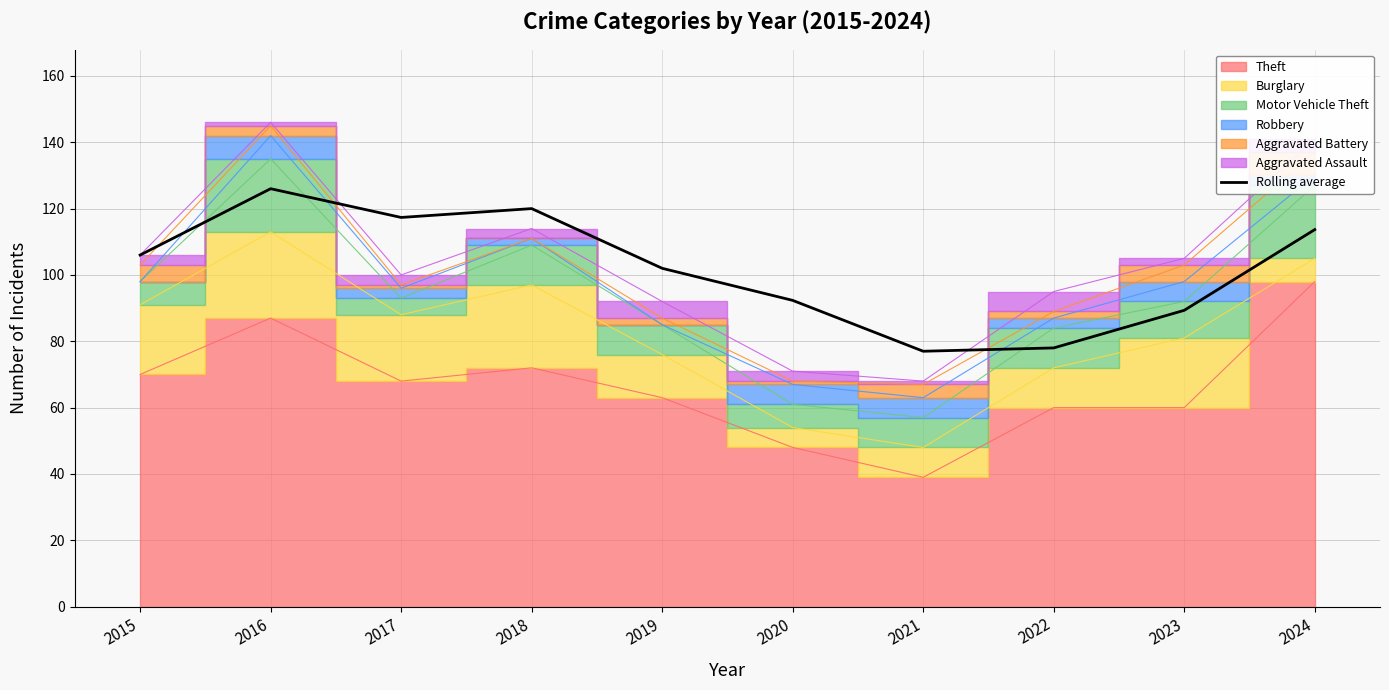

What is the difference between the values at 2019 and 2023?

12.7